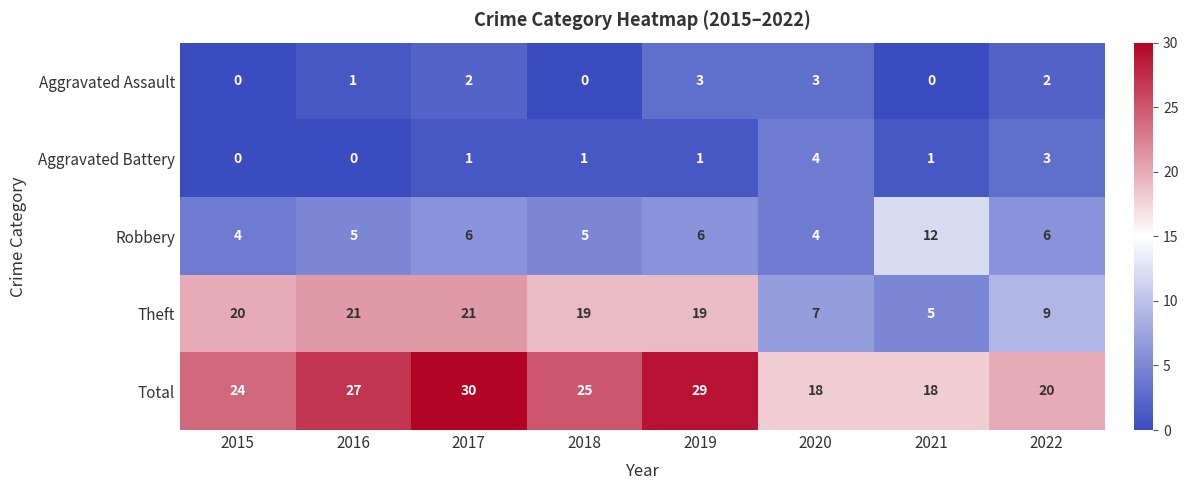

The Theft series shows 20 at 2015. True or false?

True